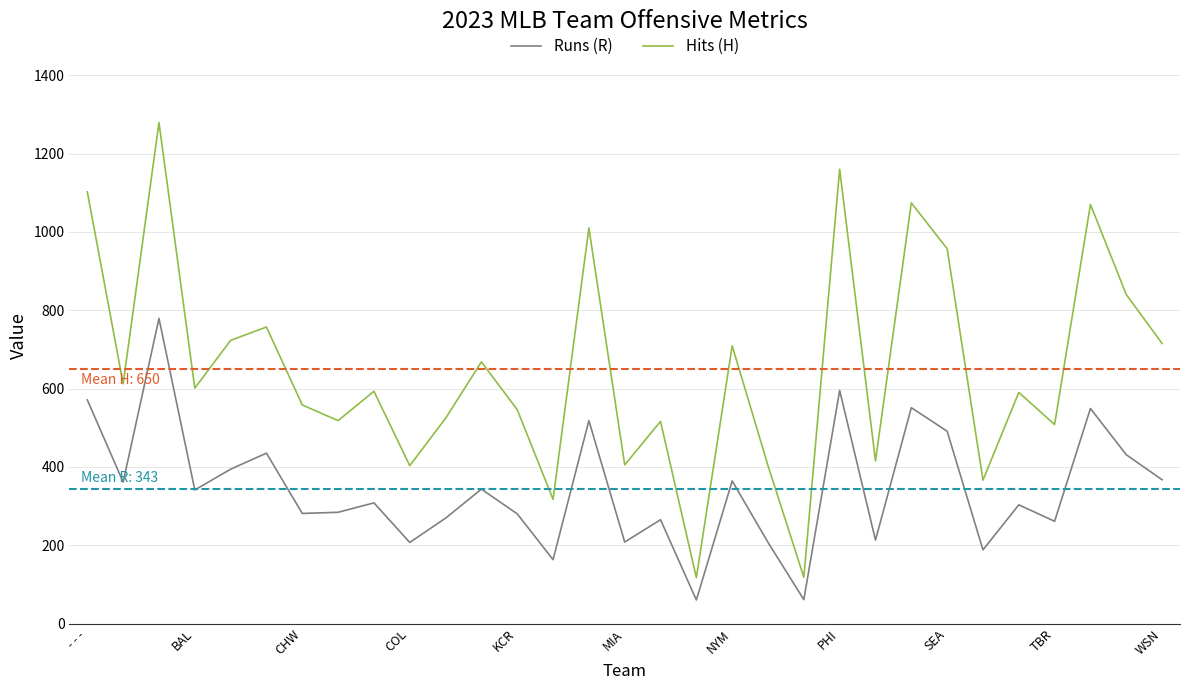

What is the average value of the Runs (R) series?

343